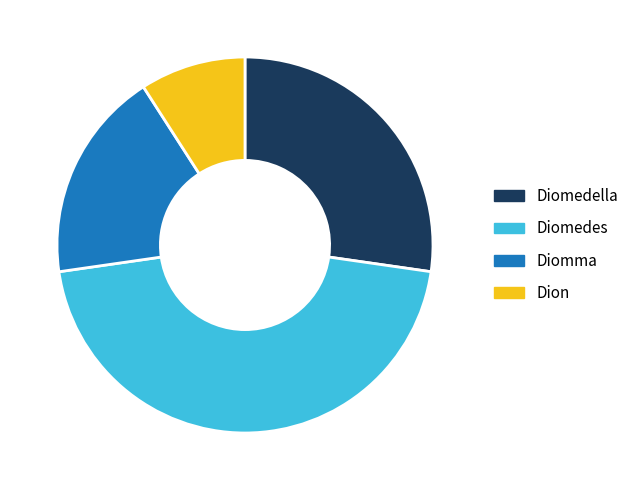

True or false: Diomma accounts for 18% of the total.

True